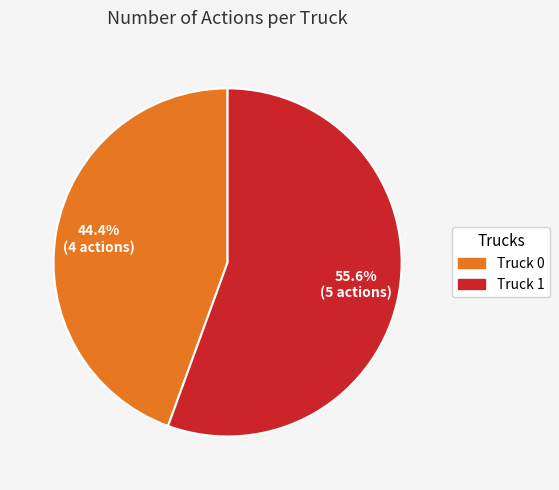

What is the ratio of the value at Truck 0 to the value at Truck 1?

0.8